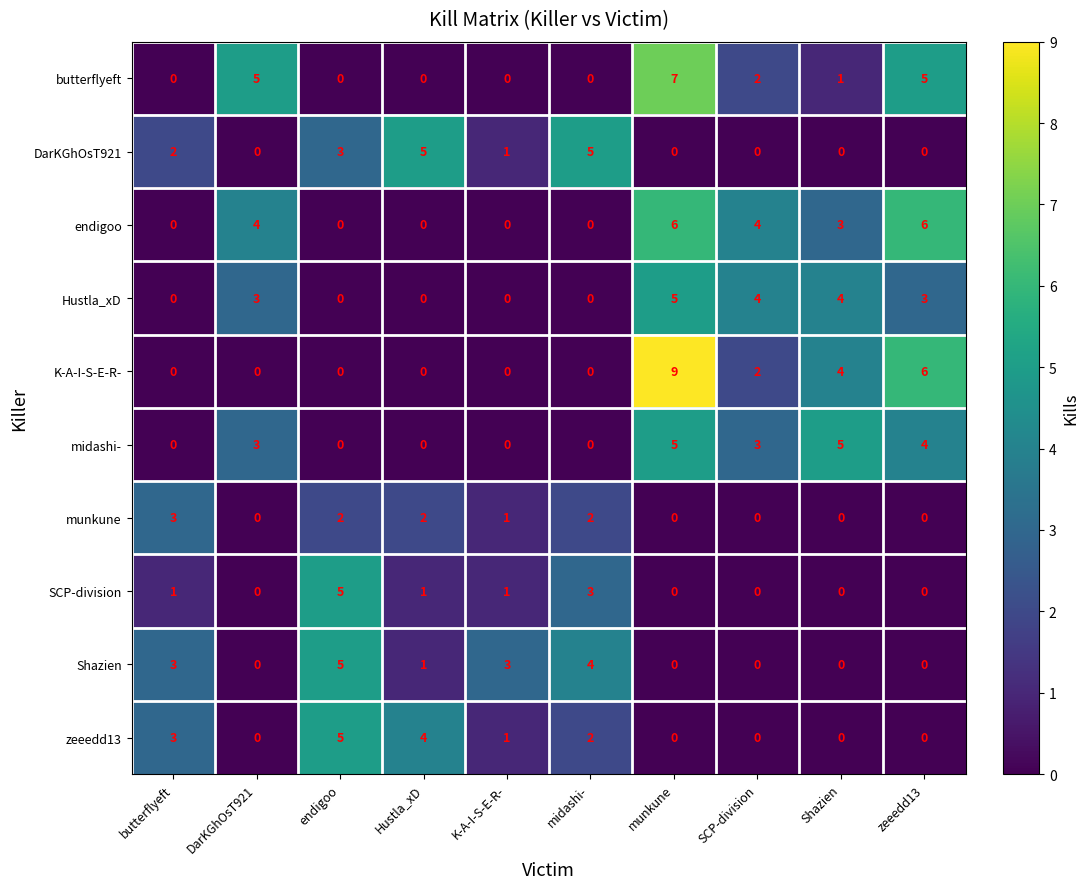

At which category does the chart reach its peak across all series?

munkune